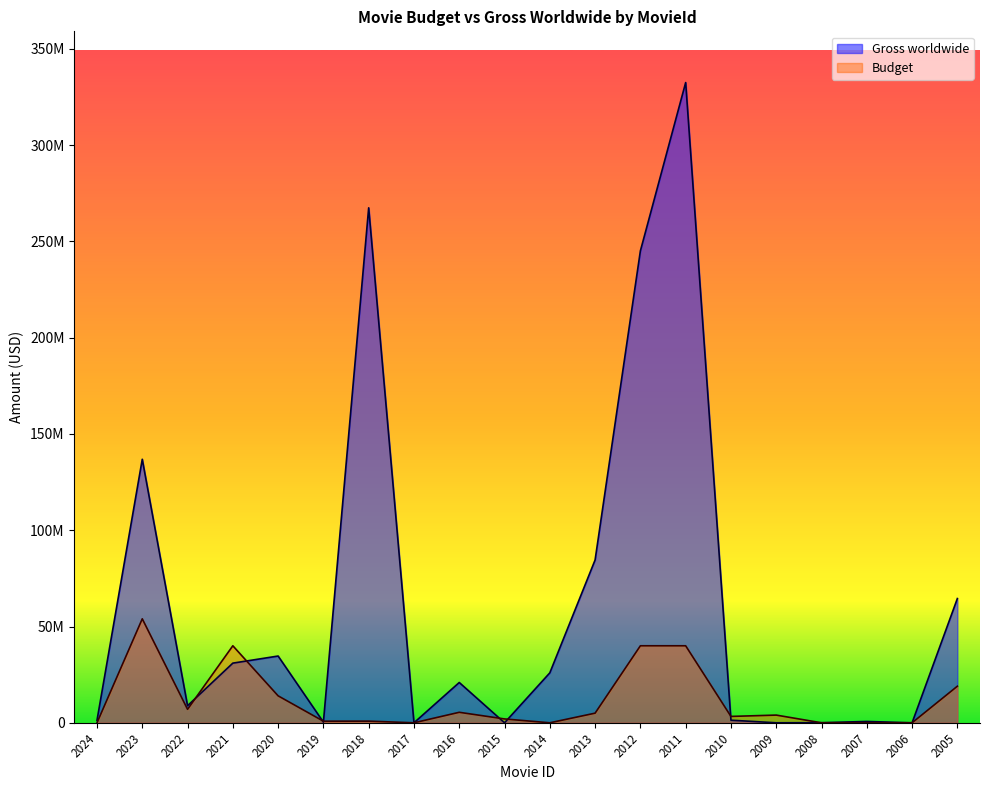

Which series has the largest total across all categories?

Gross worldwide